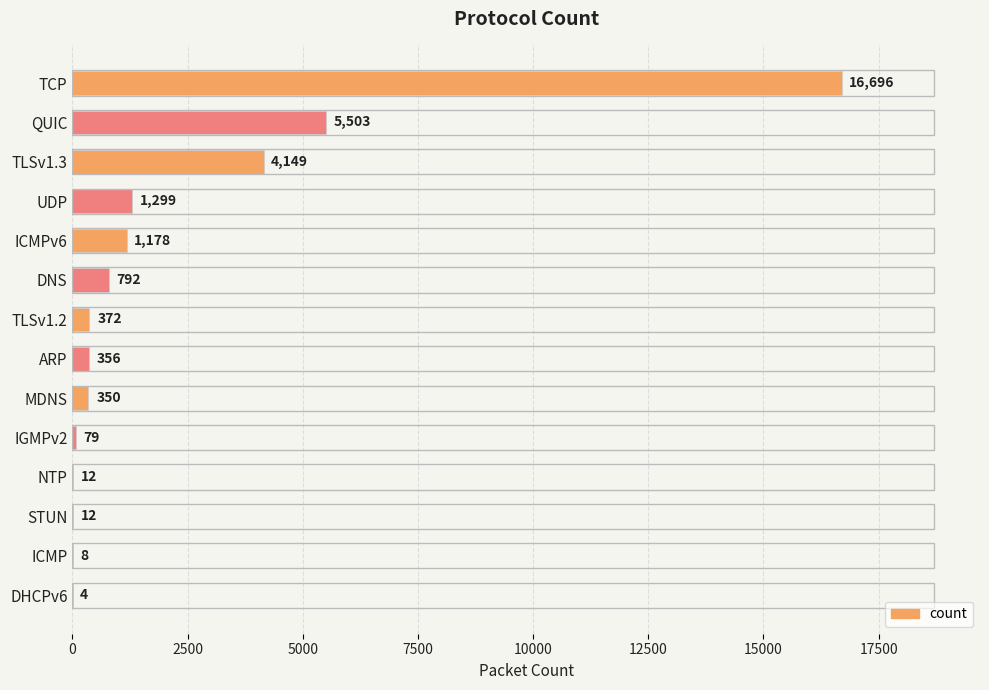

What is the maximum value shown in the chart?

16696